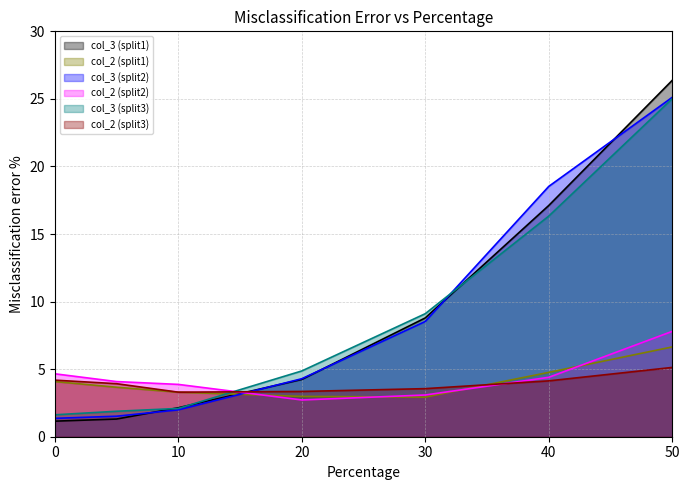

At 30, list the series in order from largest to smallest.

col_3 (split3), col_3 (split1), col_3 (split2), col_2 (split3), col_2 (split2), col_2 (split1)